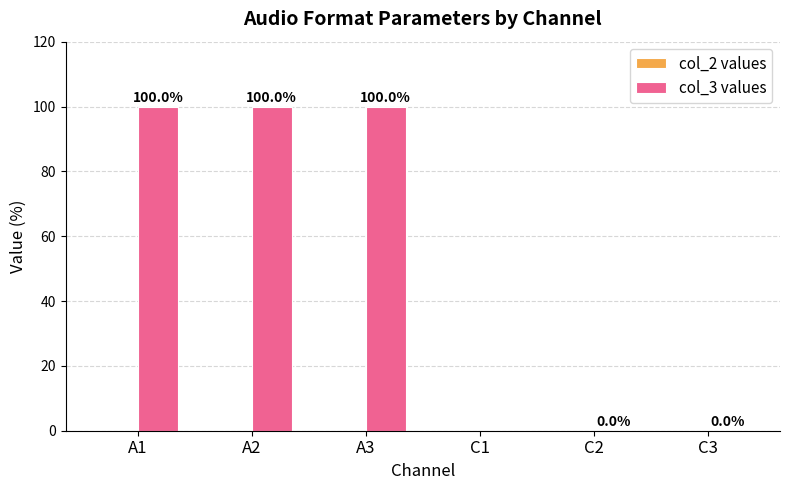

What value does the data have at A2?

100.0